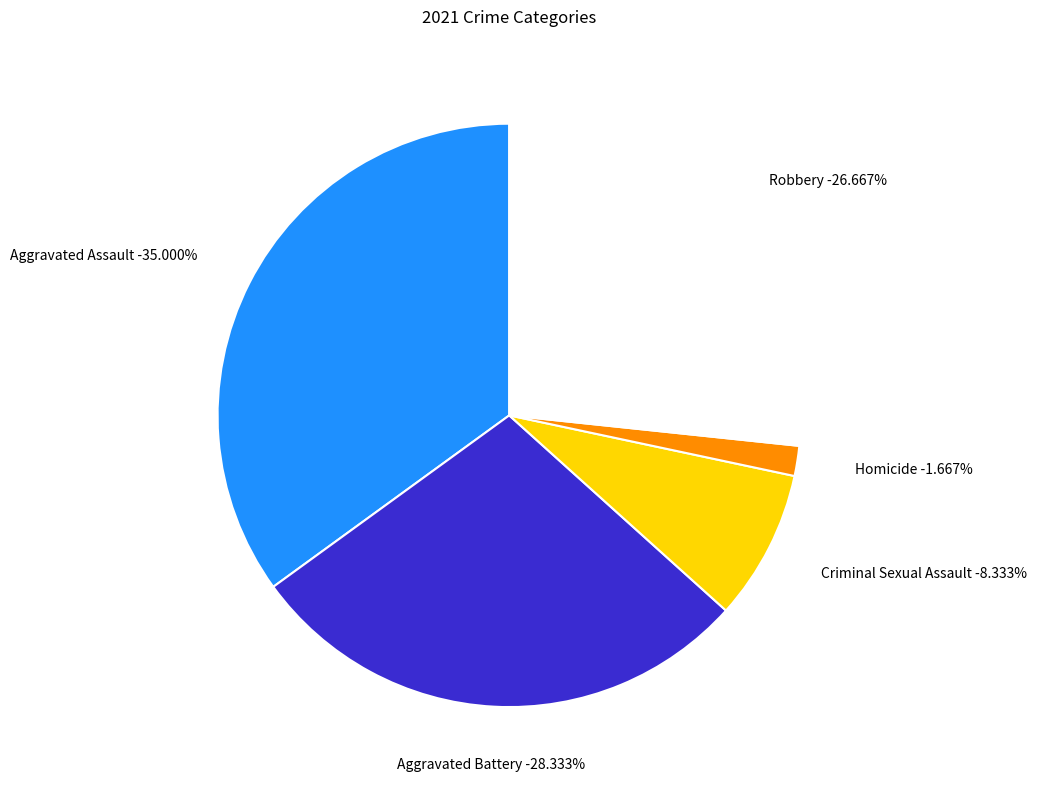

True or false: Criminal Sexual Assault accounts for 8% of the total.

True